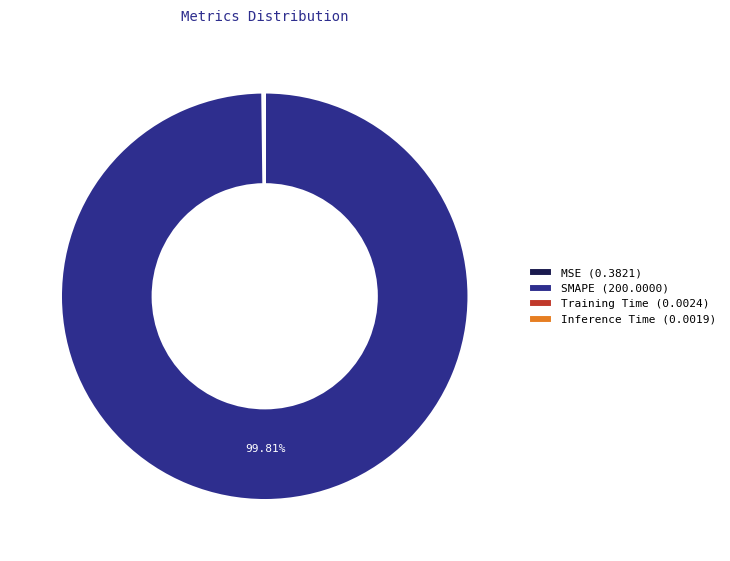

Which category accounts for the majority?

SMAPE